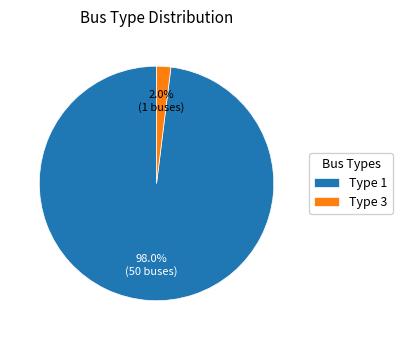

Which slice is the largest?

Type 1